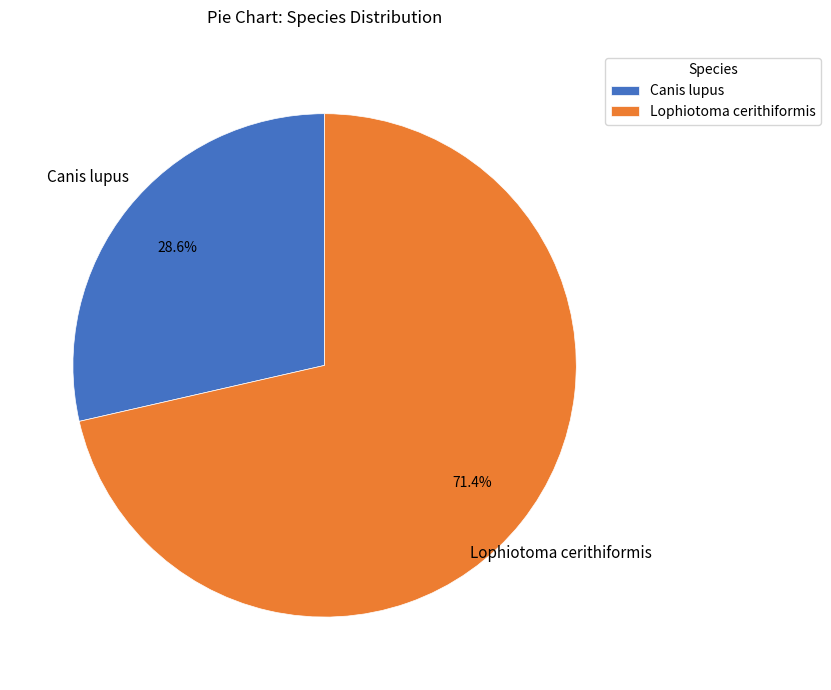

Combined, what portion of the pie is Lophiotoma cerithiformis and Canis lupus?

100.0%